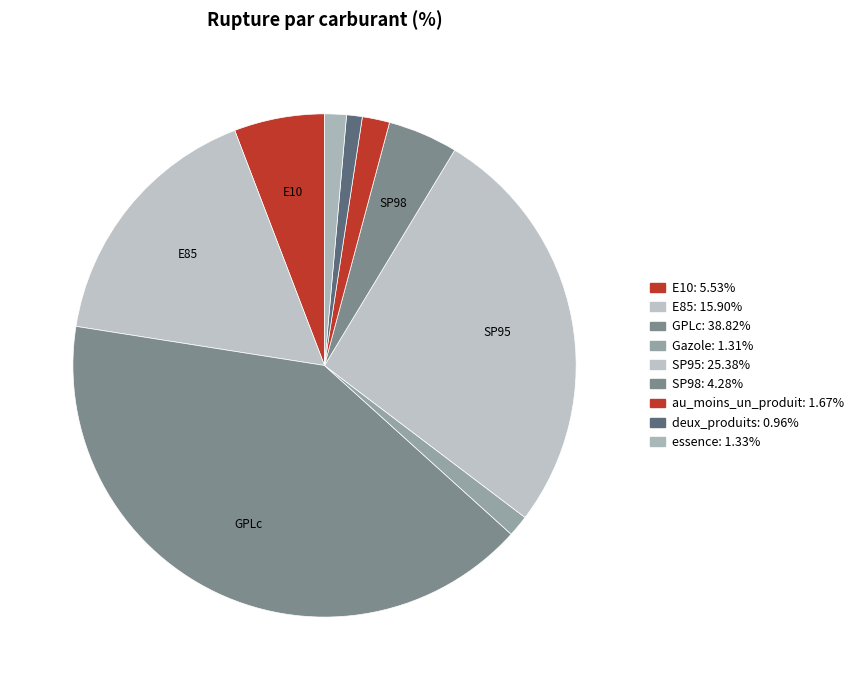

Does any single category account for the majority?

No